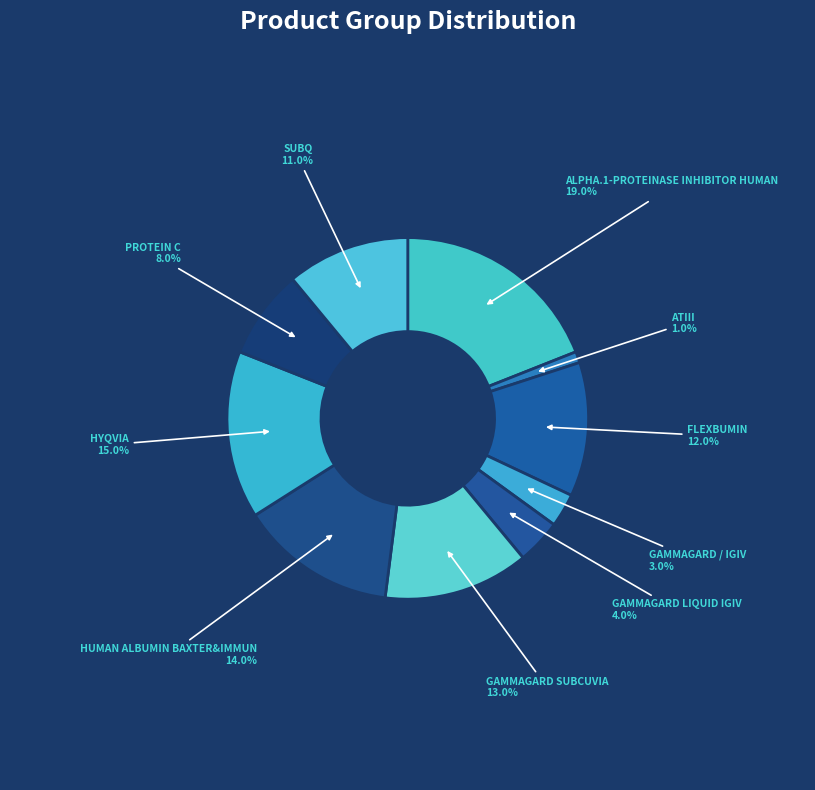

To the nearest percent, what percentage of the pie is HUMAN ALBUMIN BAXTER&IMMUN?

14%